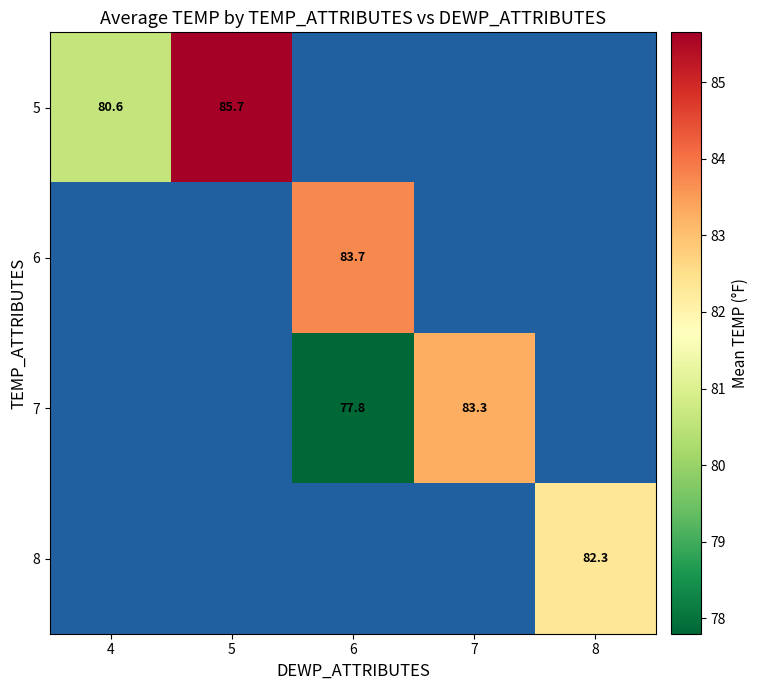

How many categories are shown in the chart?

5